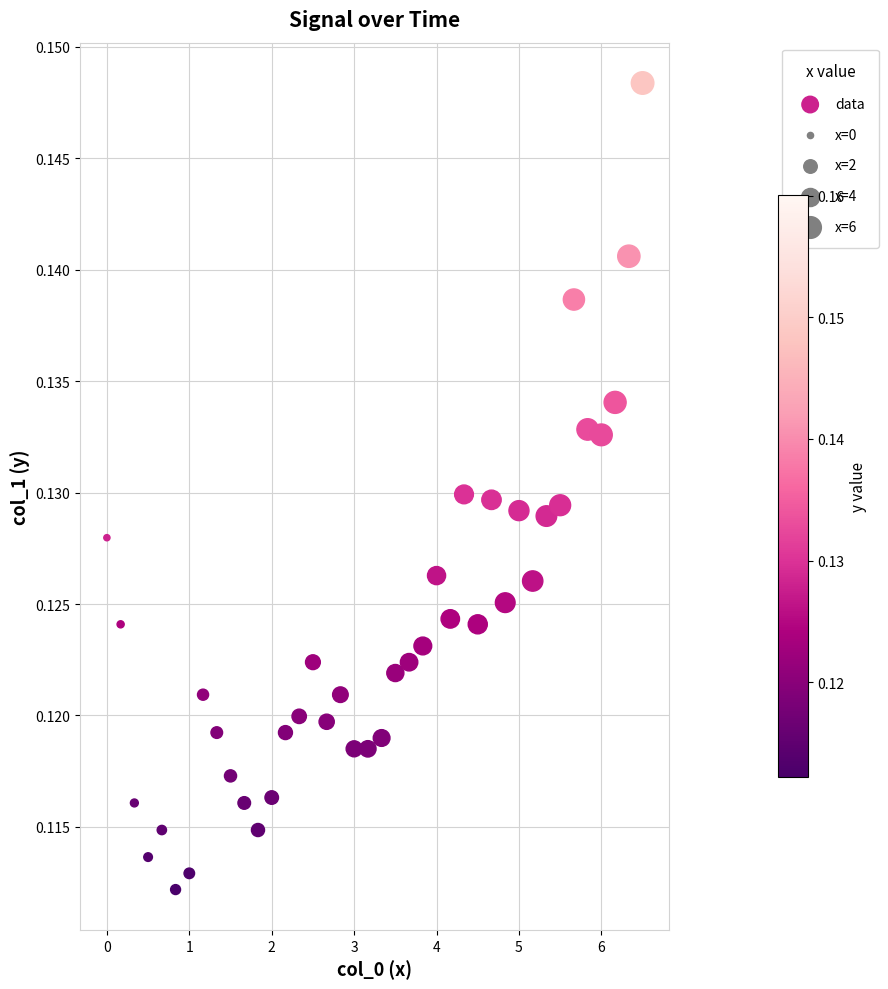

What is the range of X values (max minus min)?

6.5